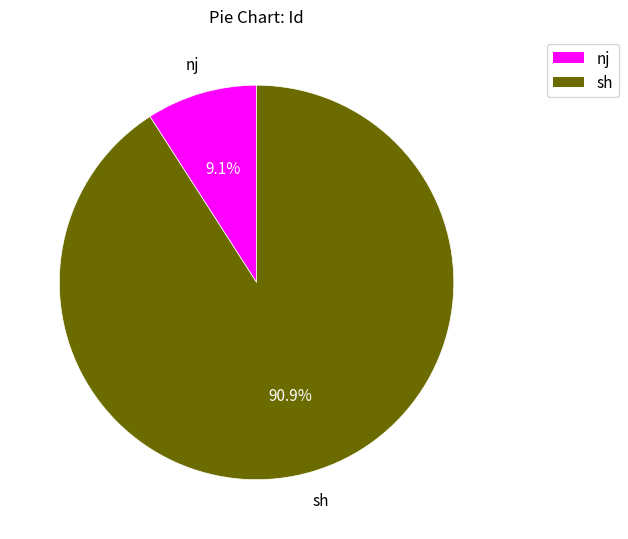

To the nearest percent, what portion does sh represent?

91%